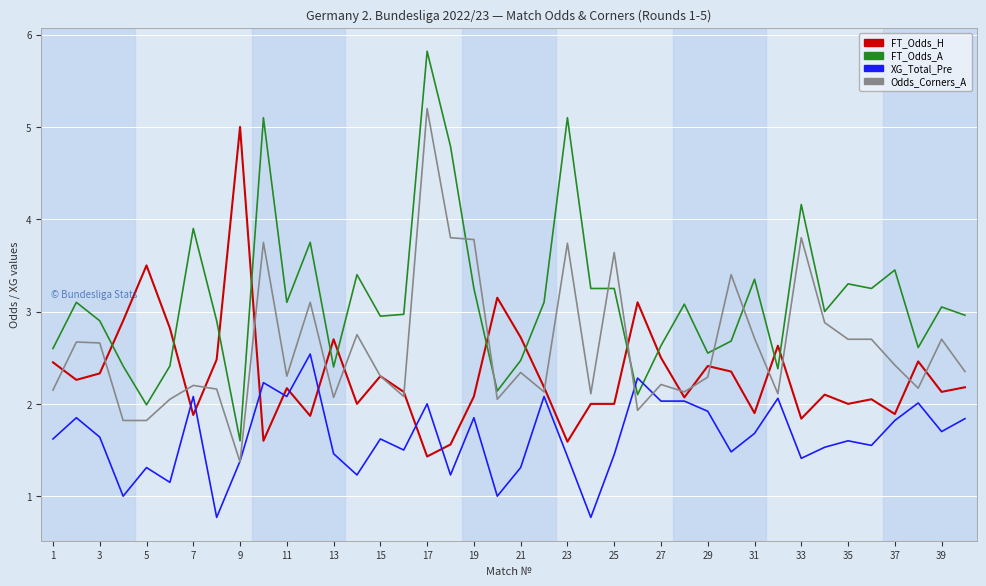

What is the highest value of the FT_Odds_A series?

5.8